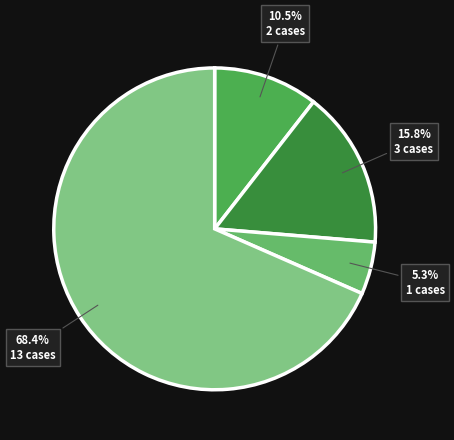

Count the number of slices in the pie.

4